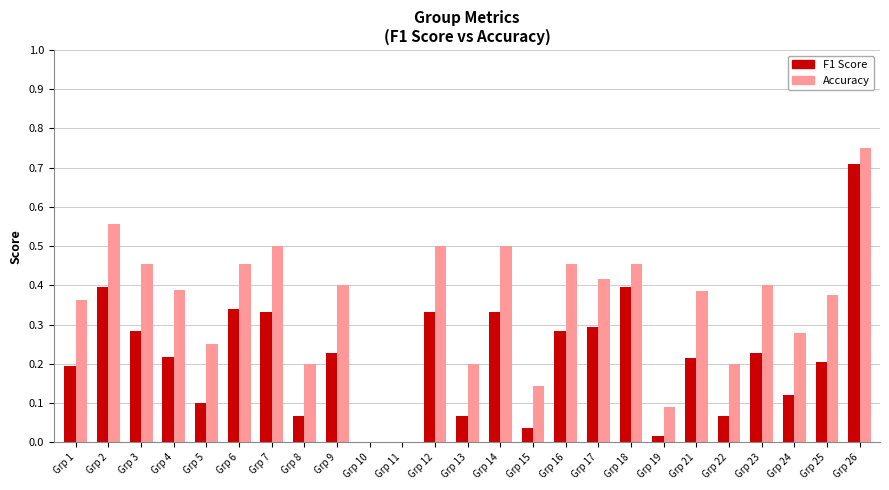

The Accuracy series shows 0.9 at Grp 7. True or false?

False